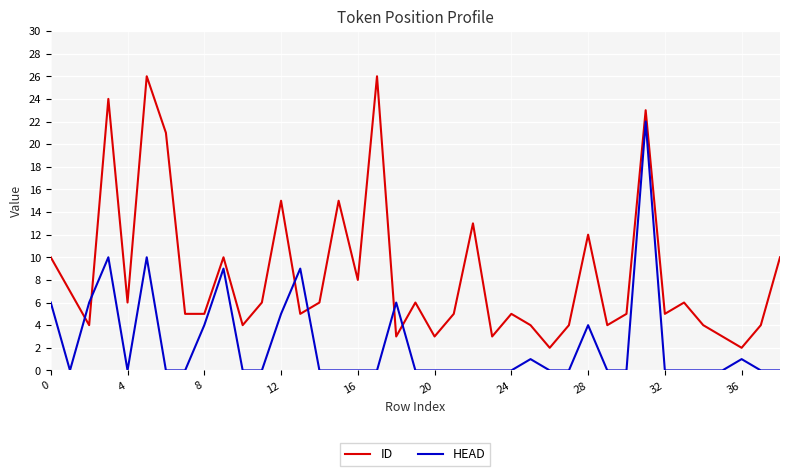

Which series has the largest range (max minus min)?

ID